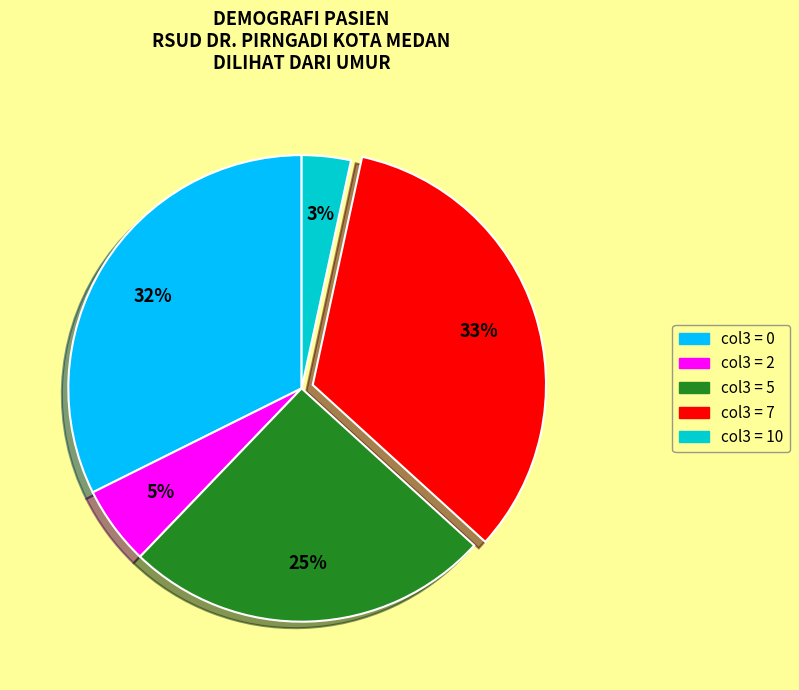

To the nearest percent, what is the average slice percentage?

20%